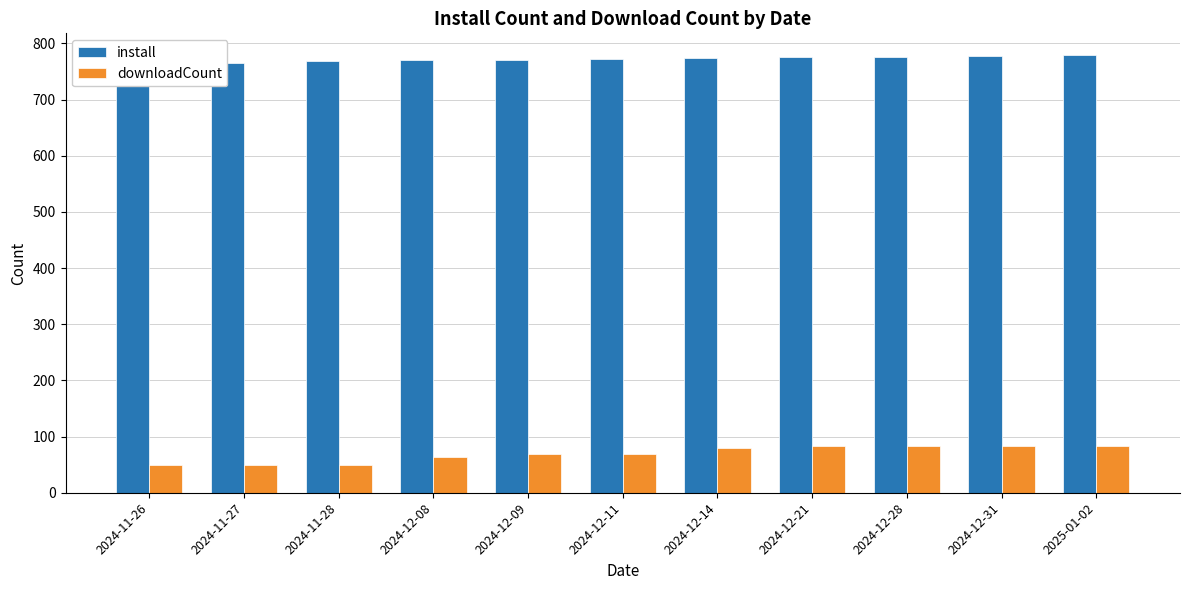

True or false: install has a value of 1137 at 2024-12-14.

False